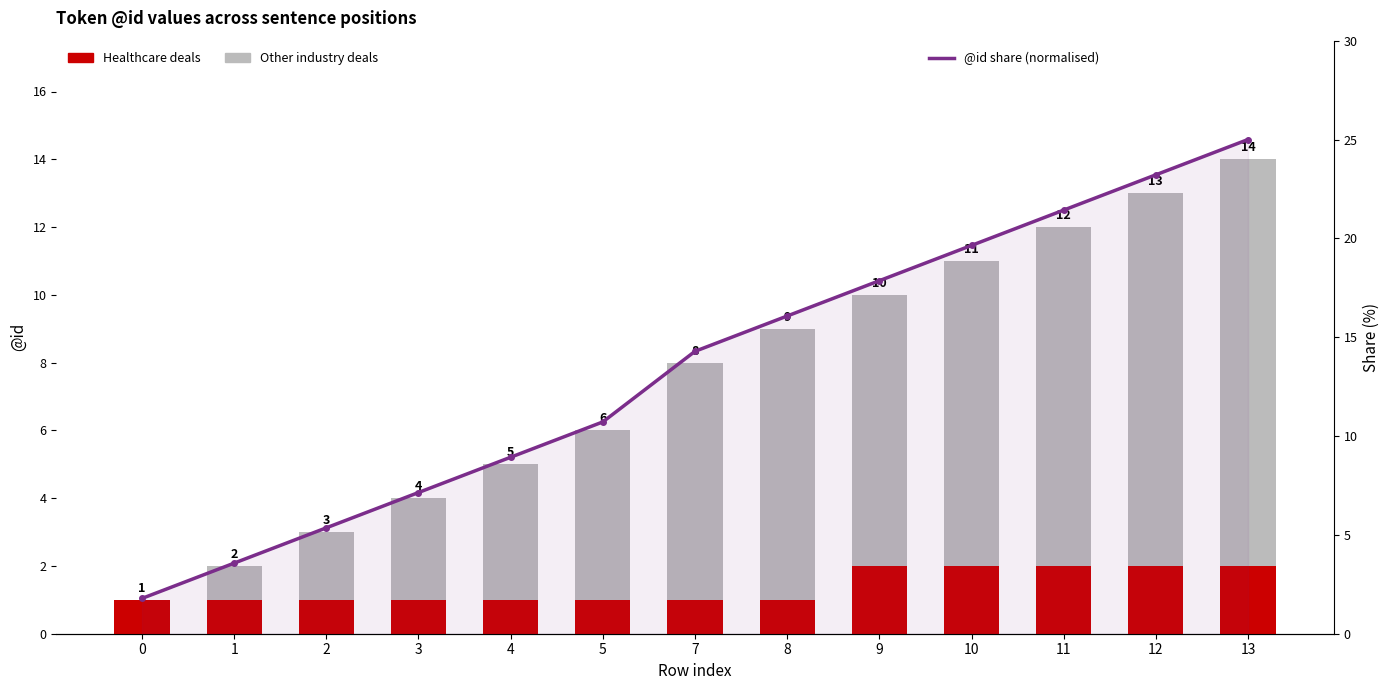

Reading left to right, what are all the values shown in this chart?

Healthcare deals: 0=1.0	1=1.0	2=1.0	3=1.0	4=1.0	5=1.0	7=1.0	8=1.0	9=2.0	10=2.0	11=2.0	12=2.0	13=2.0
Other industry deals: 0=0.0	1=1.0	2=2.0	3=3.0	4=4.0	5=5.0	7=7.0	8=8.0	9=8.0	10=9.0	11=10.0	12=11.0	13=12.0
@id share (normalised): 0=1.8	1=3.6	2=5.4	3=7.1	4=8.9	5=10.7	7=14.3	8=16.1	9=17.9	10=19.6	11=21.4	12=23.2	13=25.0